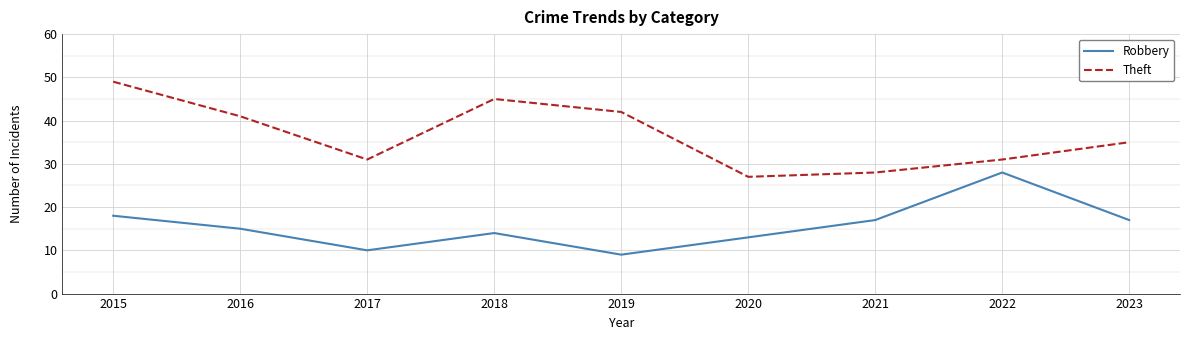

The Robbery series shows 37 at 2022. True or false?

False